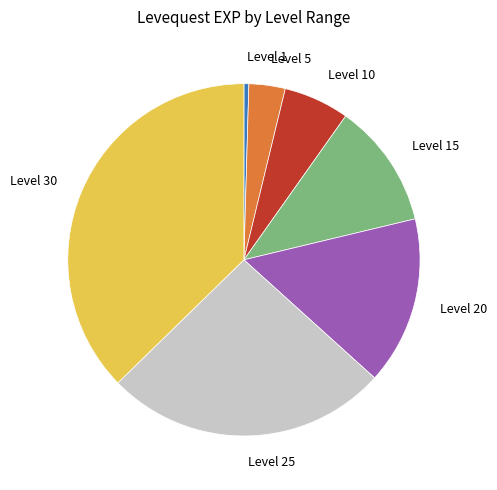

Count the number of slices in the pie.

7